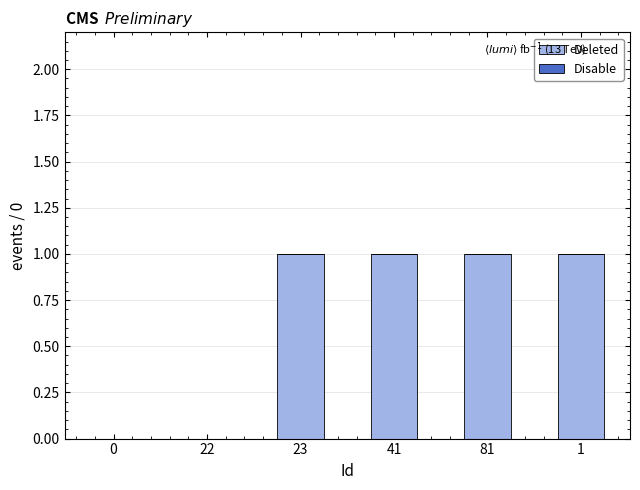

What is the change in value from 0 to 81?

+1